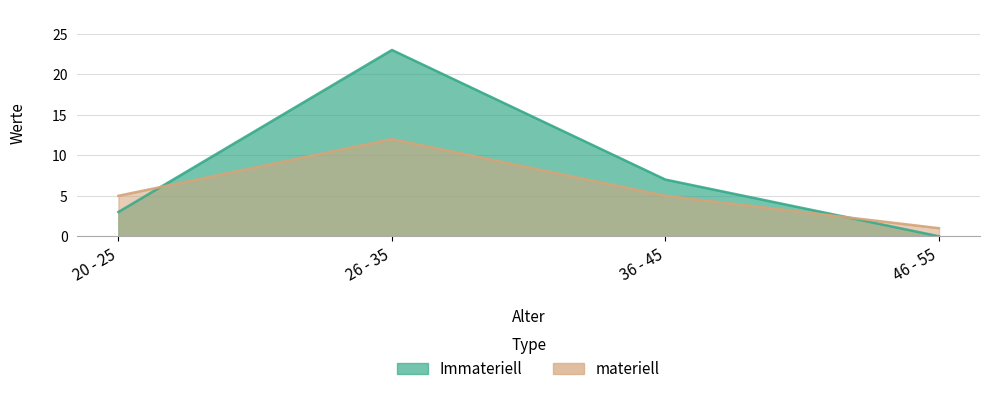

At how many categories does at least one series exceed 19?

1